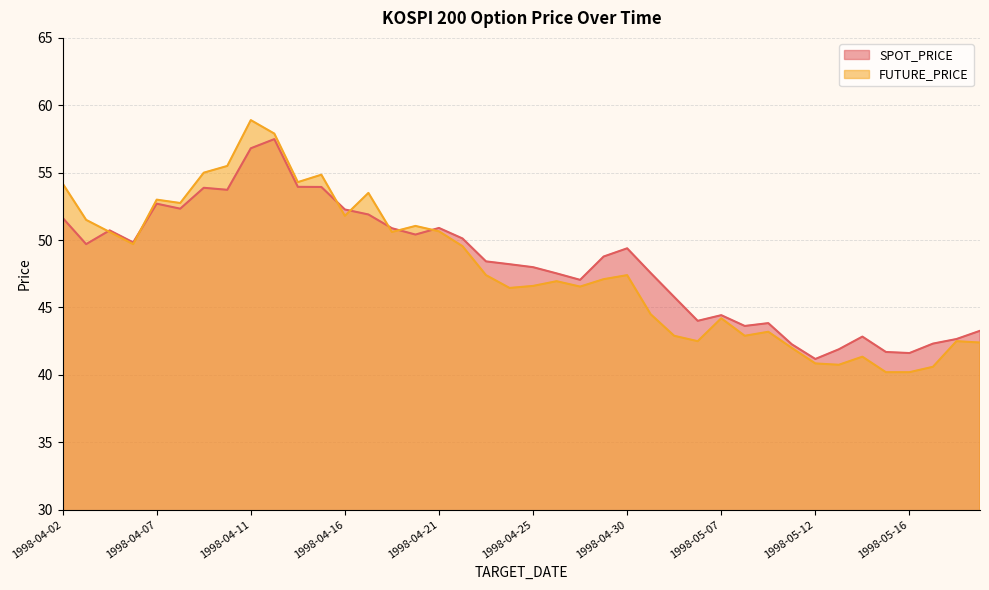

What is the difference between the highest and lowest values at 1998-05-13?

1.1